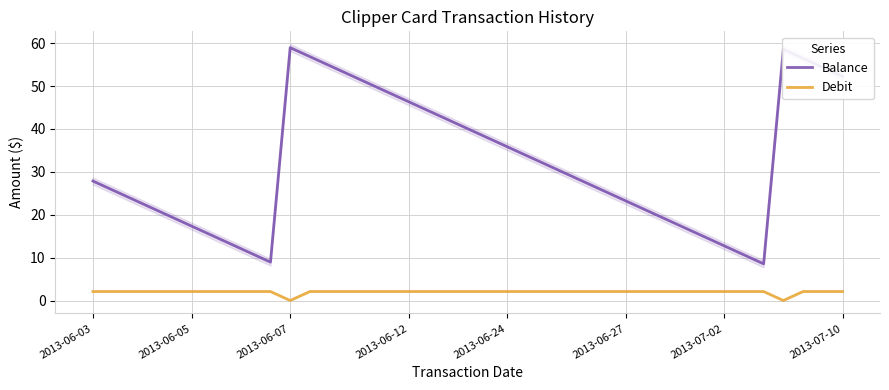

True or false: Debit and Balance cross at least once.

False